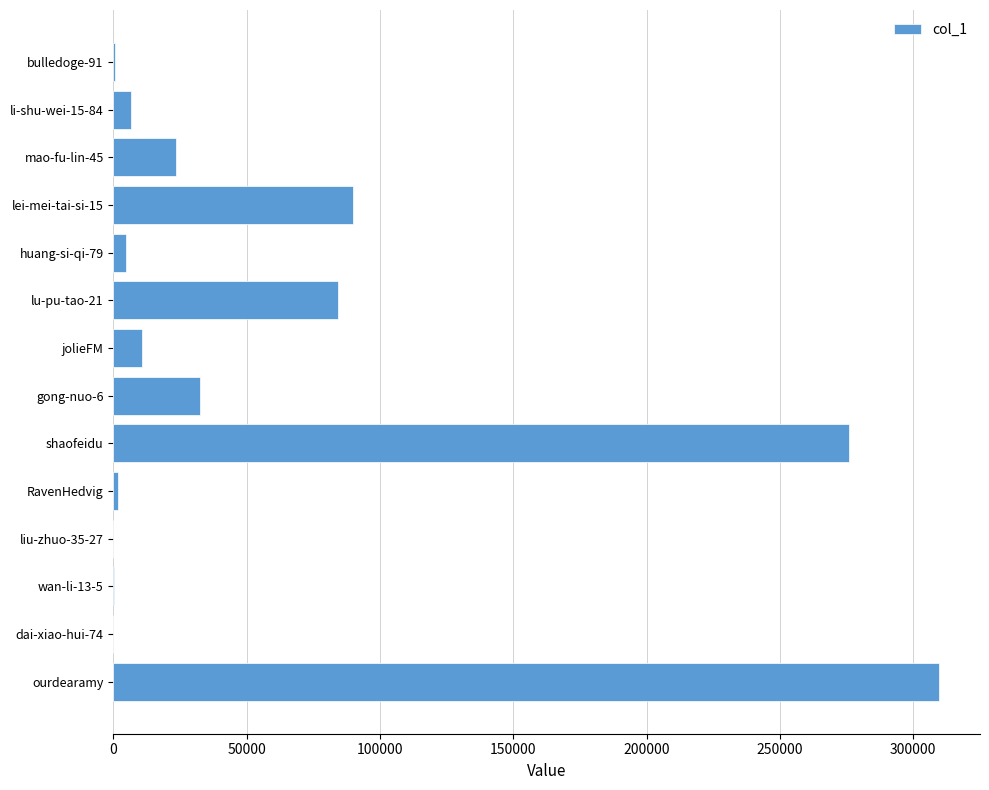

The value at lei-mei-tai-si-15 is 155015. True or false?

False